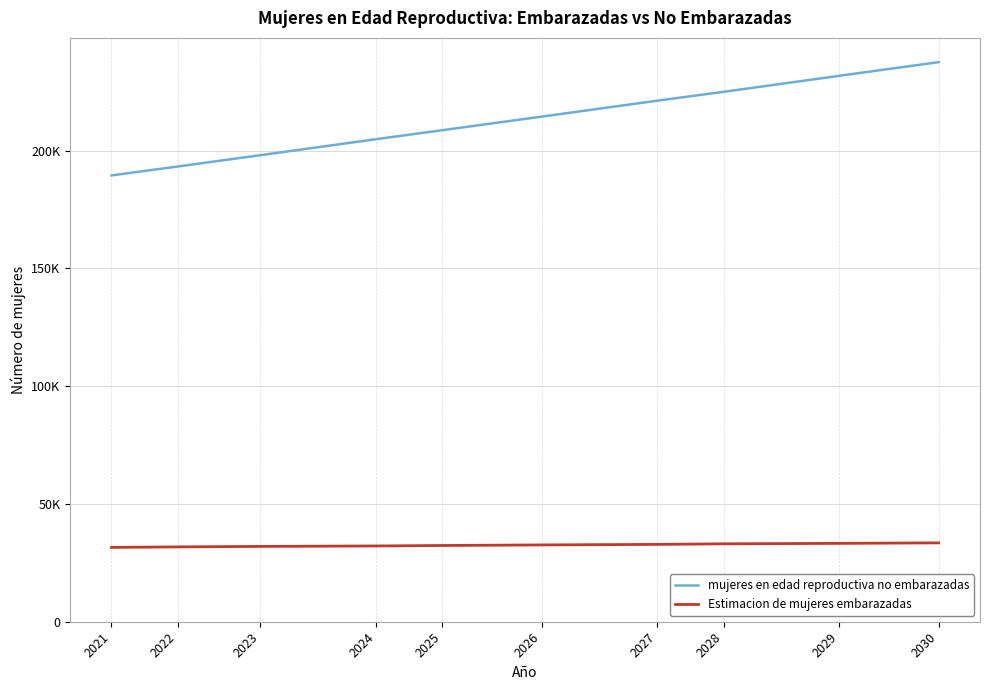

Rank the series by their average value, from lowest to highest.

Estimacion de mujeres embarazadas, mujeres en edad reproductiva no embarazadas